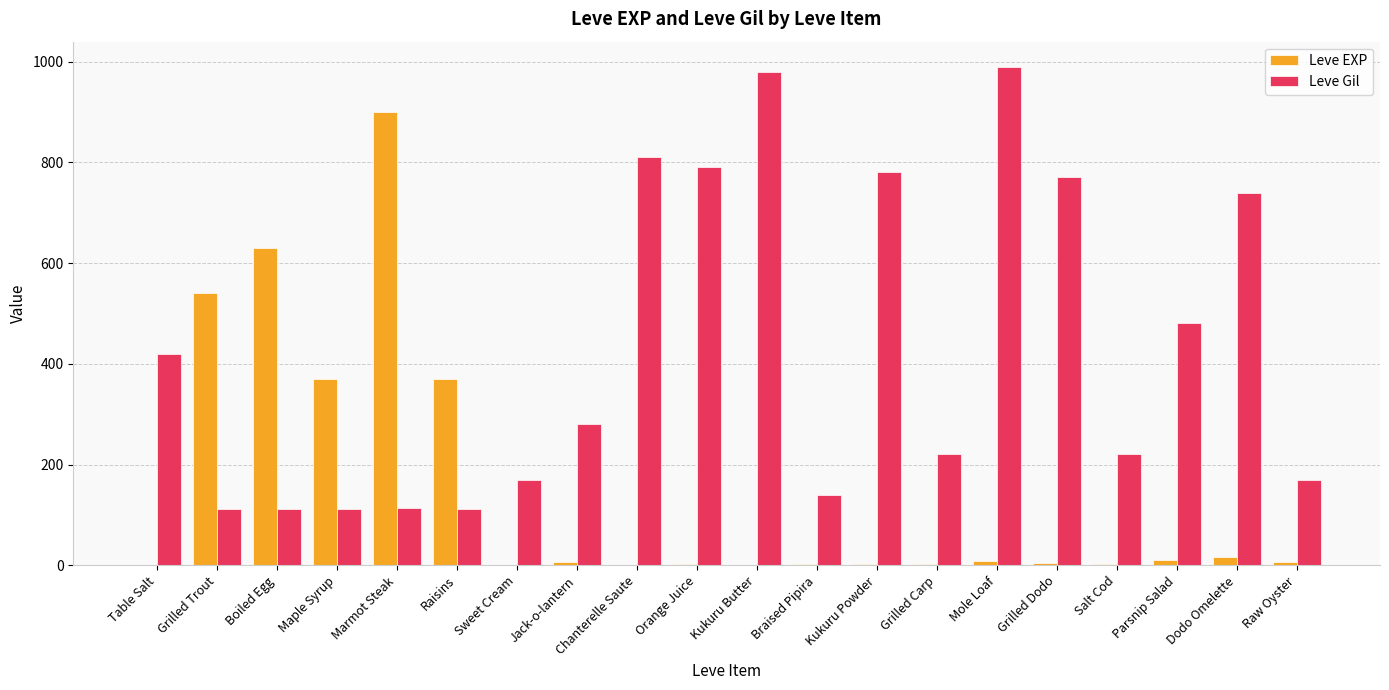

How many groups of bars are there?

20